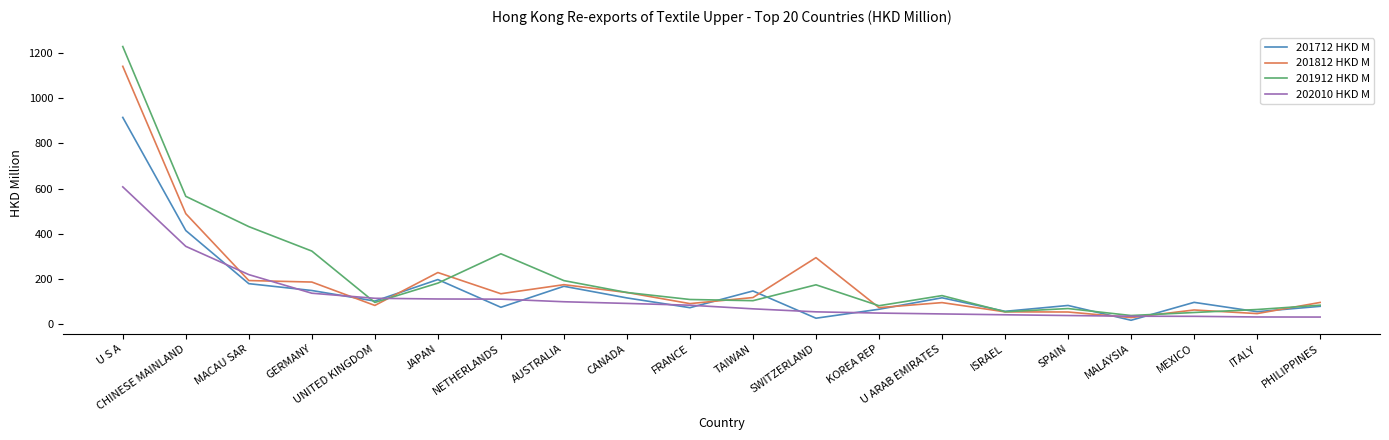

Where is 201812 HKD M nearest to the value 585?

CHINESE MAINLAND